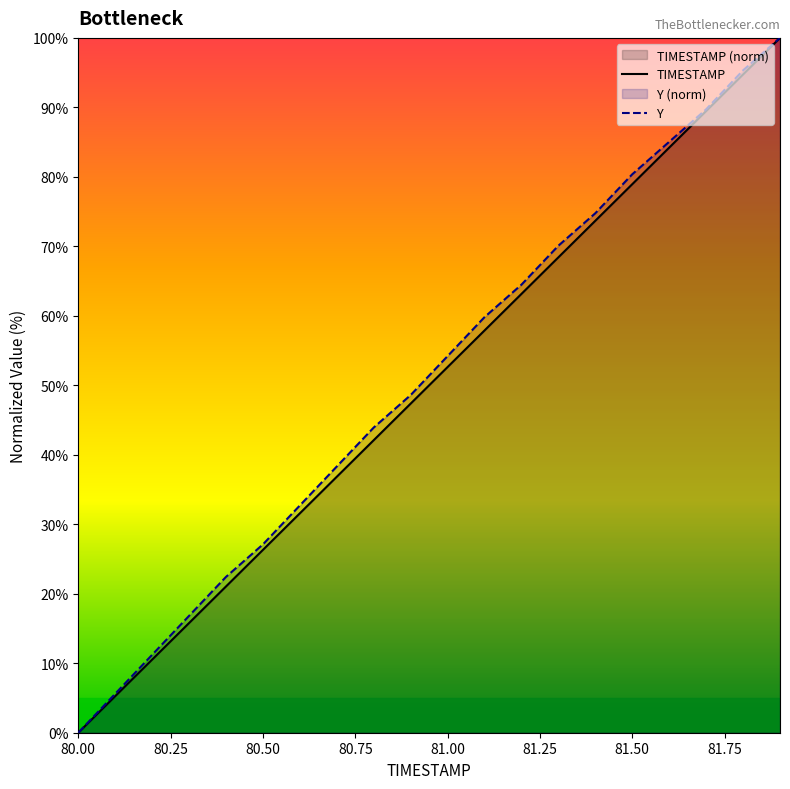

List the series in order of their overall mean, highest first.

Y, TIMESTAMP